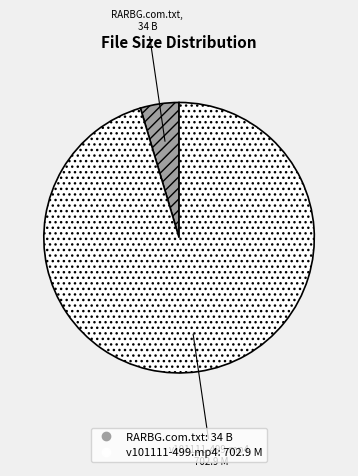

Which slice is the largest?

v101111-499.mp4